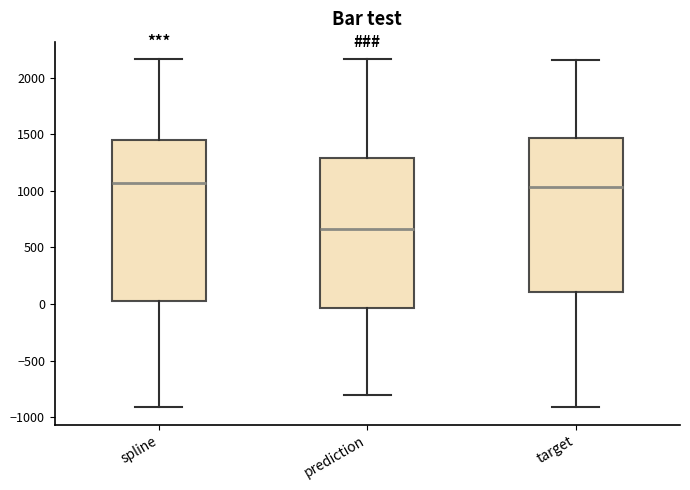

Reading left to right, read every box against the y-axis: the position of its median line, the range the box covers, and the ends of its whiskers. The values are not printed on the chart, so give them approximately, as read against the axis.

spline: median 1050, box 50 to 1450, whiskers -900 to 2150
prediction: median 650, box -50 to 1300, whiskers -800 to 2150
target: median 1050, box 100 to 1450, whiskers -900 to 2150